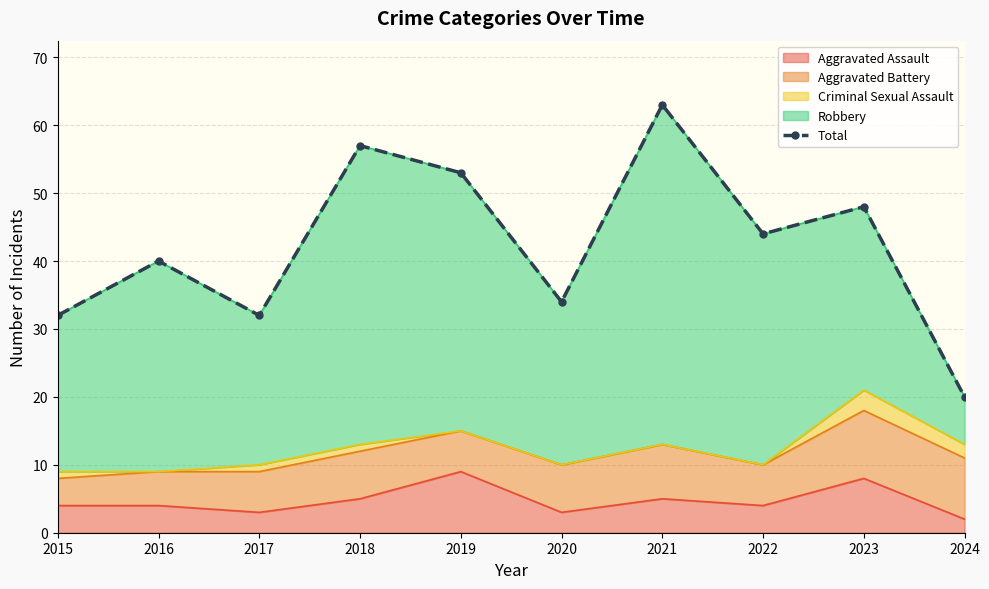

How many data points are above 44?

4